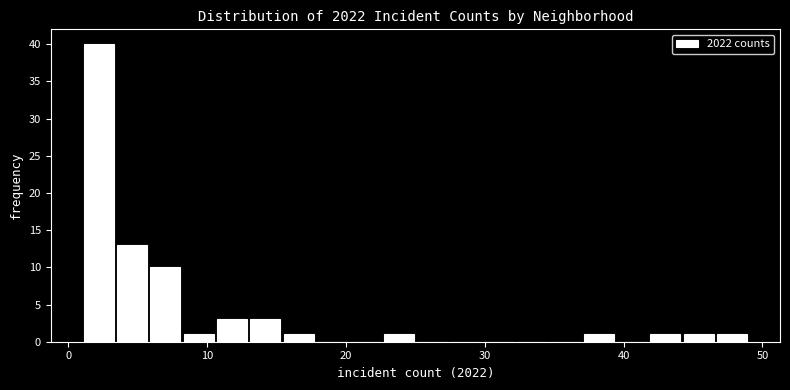

Read against the x-axis, roughly where is the centre of the tallest bar?

2